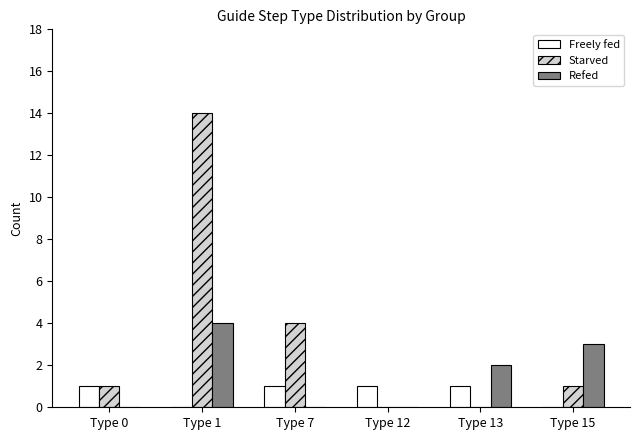

How many groups of bars are there?

6